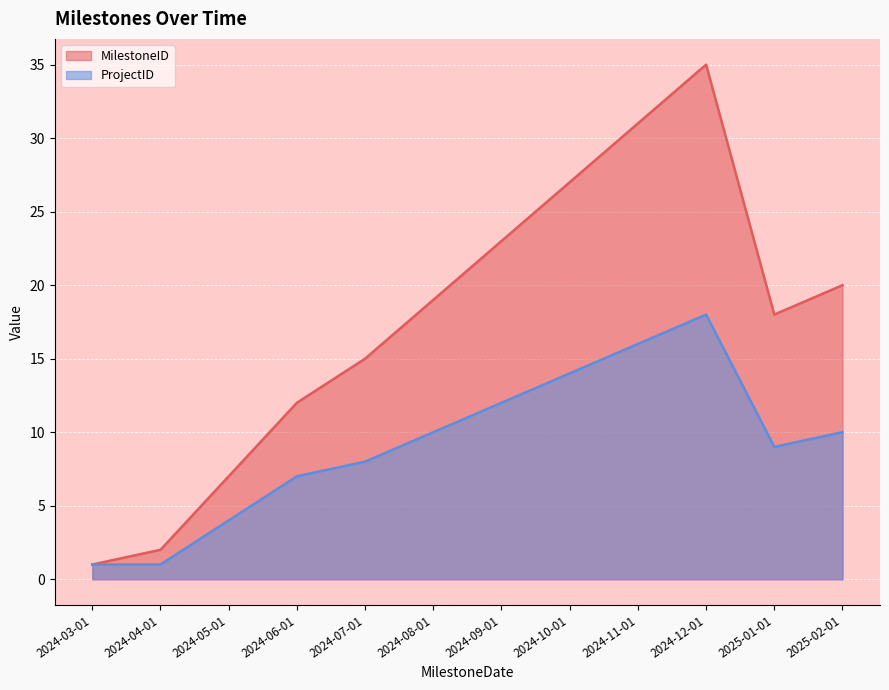

List the series in order of their peak value, lowest first.

ProjectID, MilestoneID